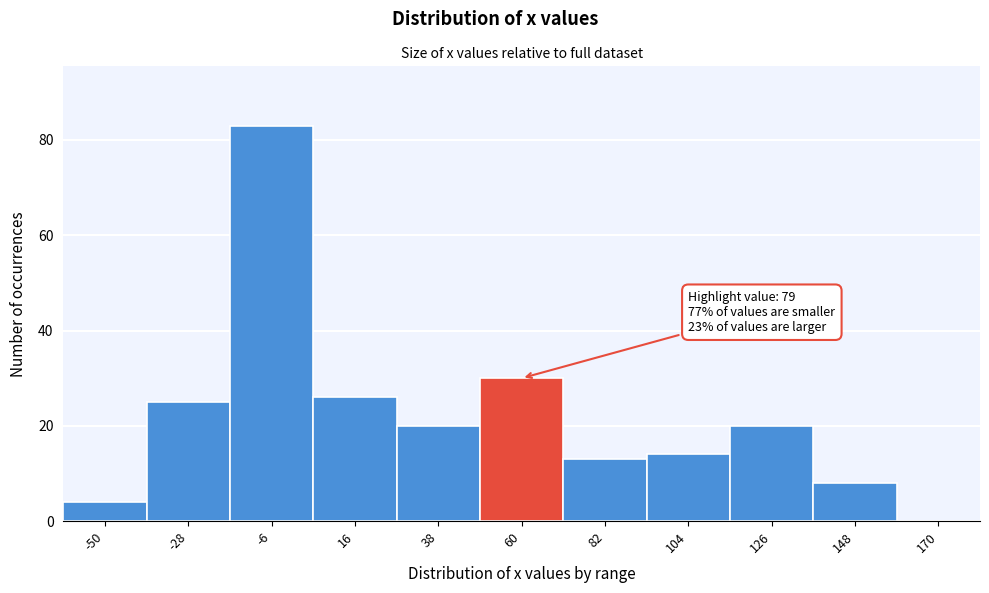

Reading left to right, extract all data points from this chart.

-50=4	-28=25	-6=83	16=26	38=20	60=30	82=13	104=14	126=20	148=8	170=0